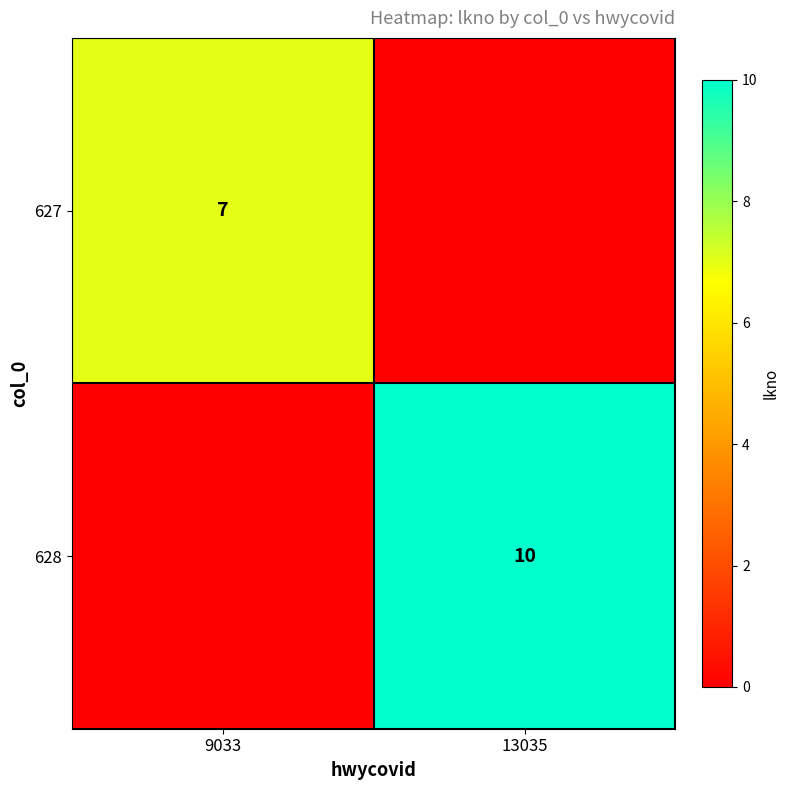

True or false: 628 has a value of 13 at 13035.

False